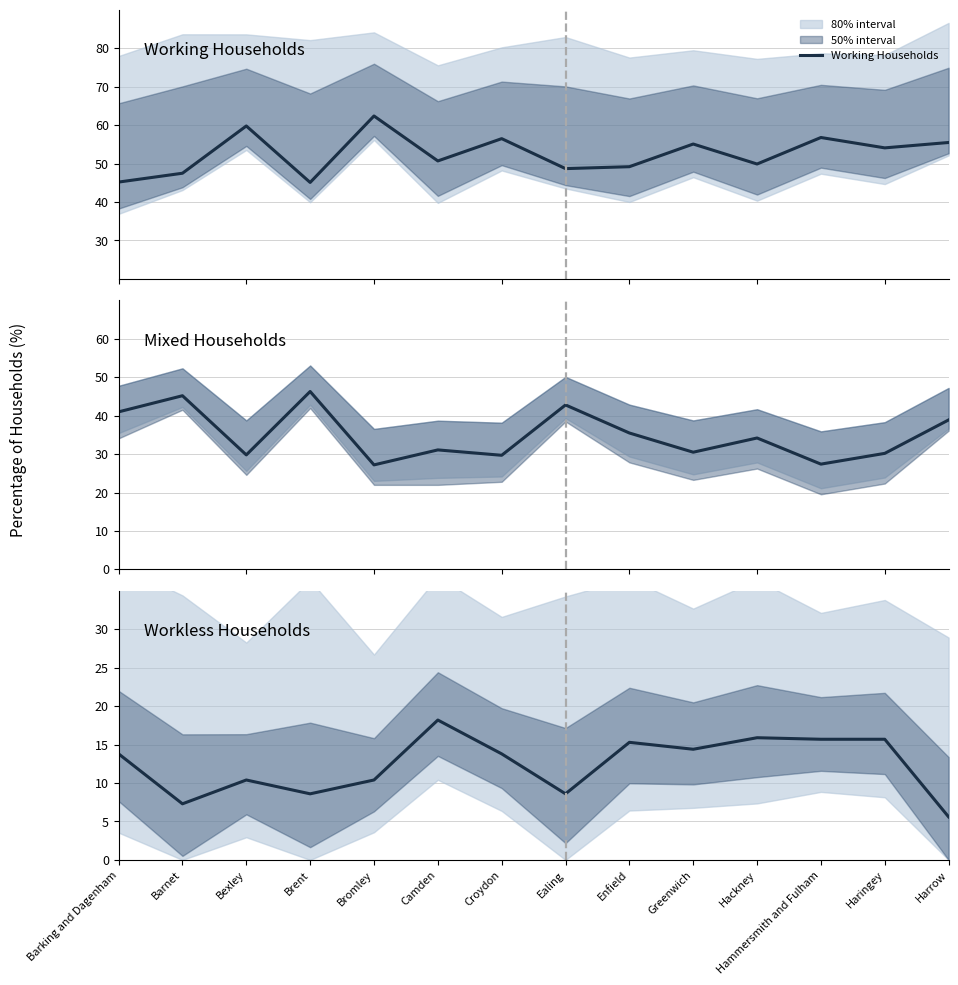

What is the label of the 2nd point from the left?

Barnet